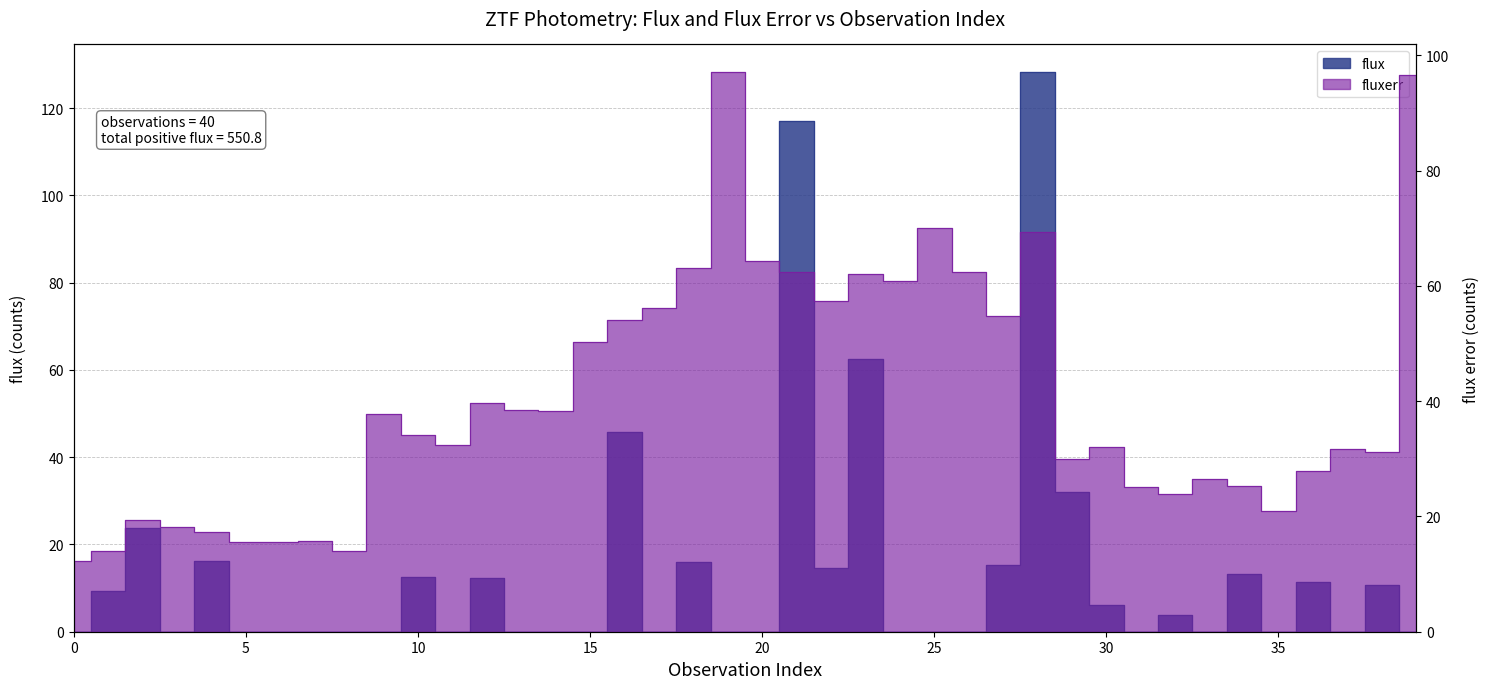

Reading left to right, extract all data points from this chart.

12.4	13.9	19.3	18.1	17.3	15.5	15.5	15.8	13.9	37.7	34.1	32.3	39.7	38.5	38.3	50.3	54.0	56.2	63.2	97.0	64.3	62.3	57.5	62.1	60.8	70.0	62.3	54.7	69.3	30.0	32.1	25.2	23.8	26.5	25.2	21.0	27.8	31.6	31.2	96.7